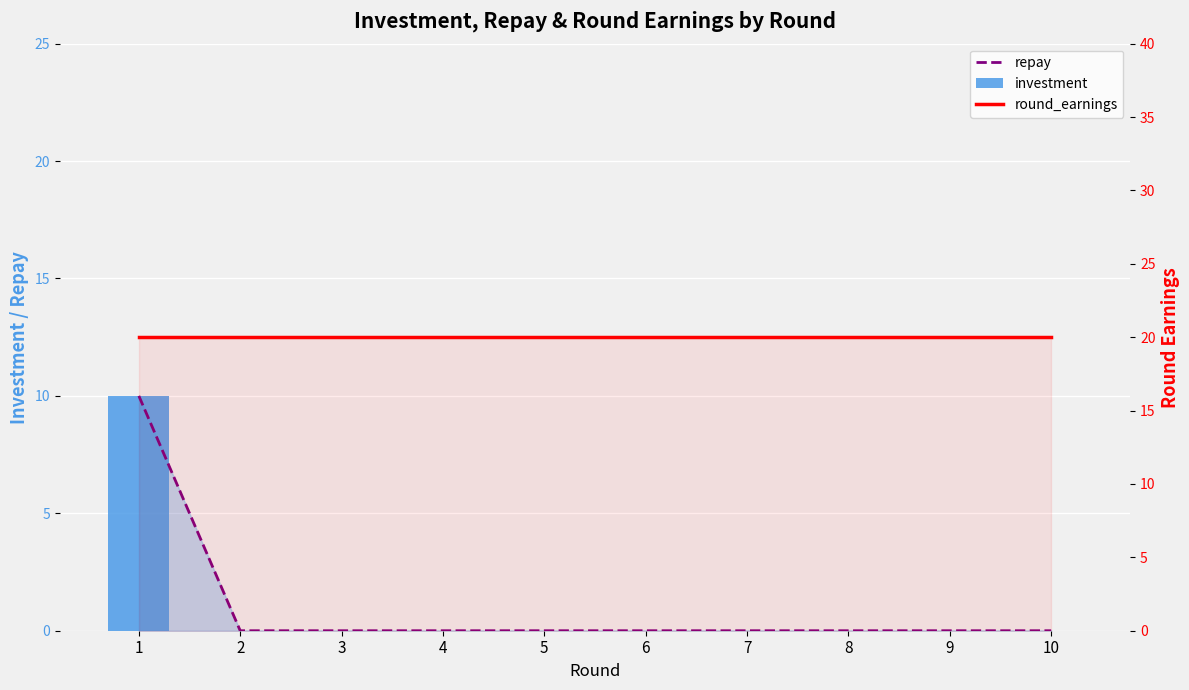

Reading left to right, what are all the values shown in this chart?

repay: 1=10	2=0	3=0	4=0	5=0	6=0	7=0	8=0	9=0	10=0
investment: 1=10	2=0	3=0	4=0	5=0	6=0	7=0	8=0	9=0	10=0
round_earnings: 1=20	2=20	3=20	4=20	5=20	6=20	7=20	8=20	9=20	10=20